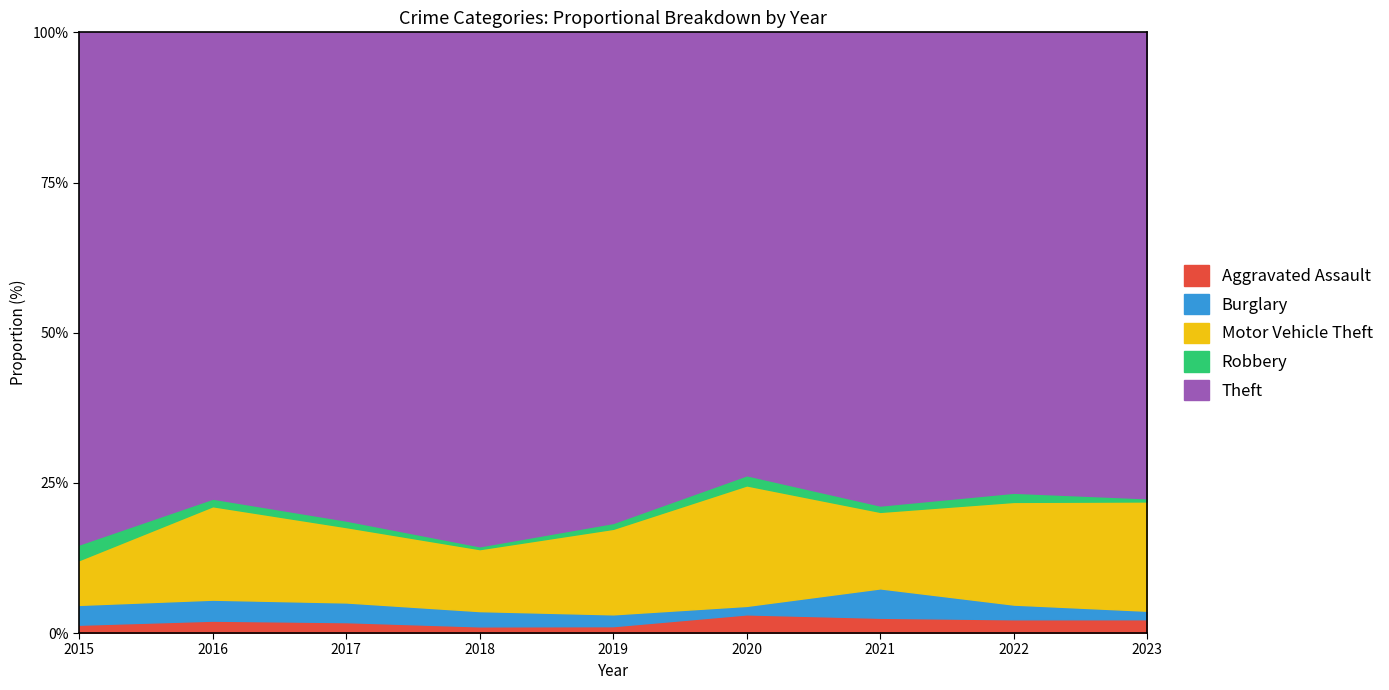

True or false: Aggravated Assault has a value of 1.1 at 2019.

True